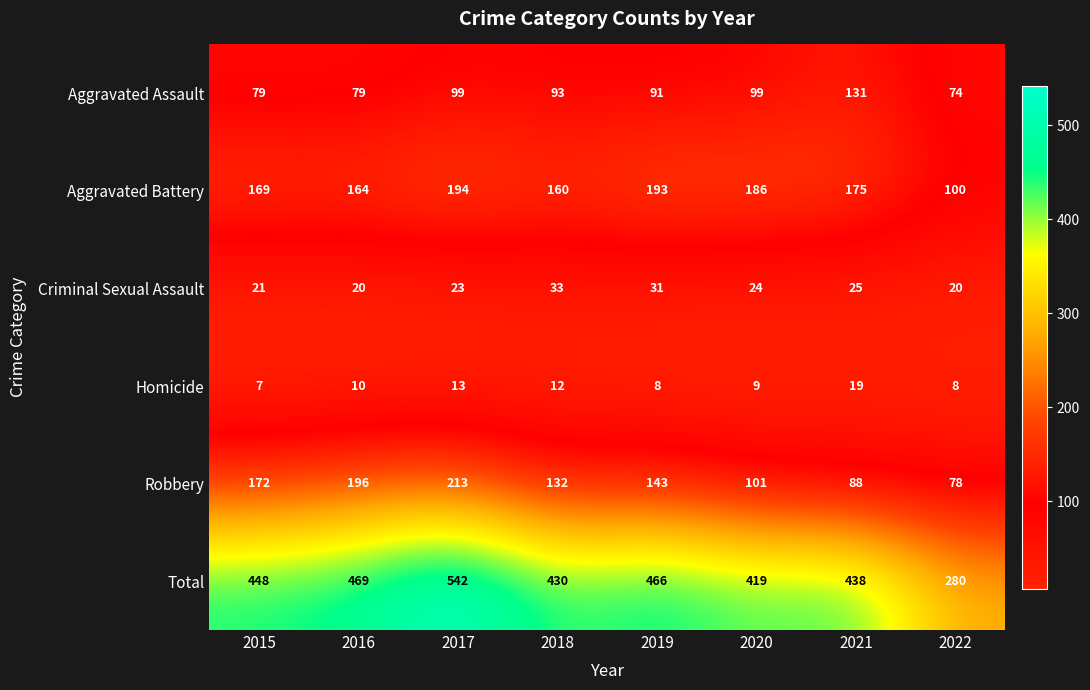

At which label does Aggravated Assault first exceed 93?

2017